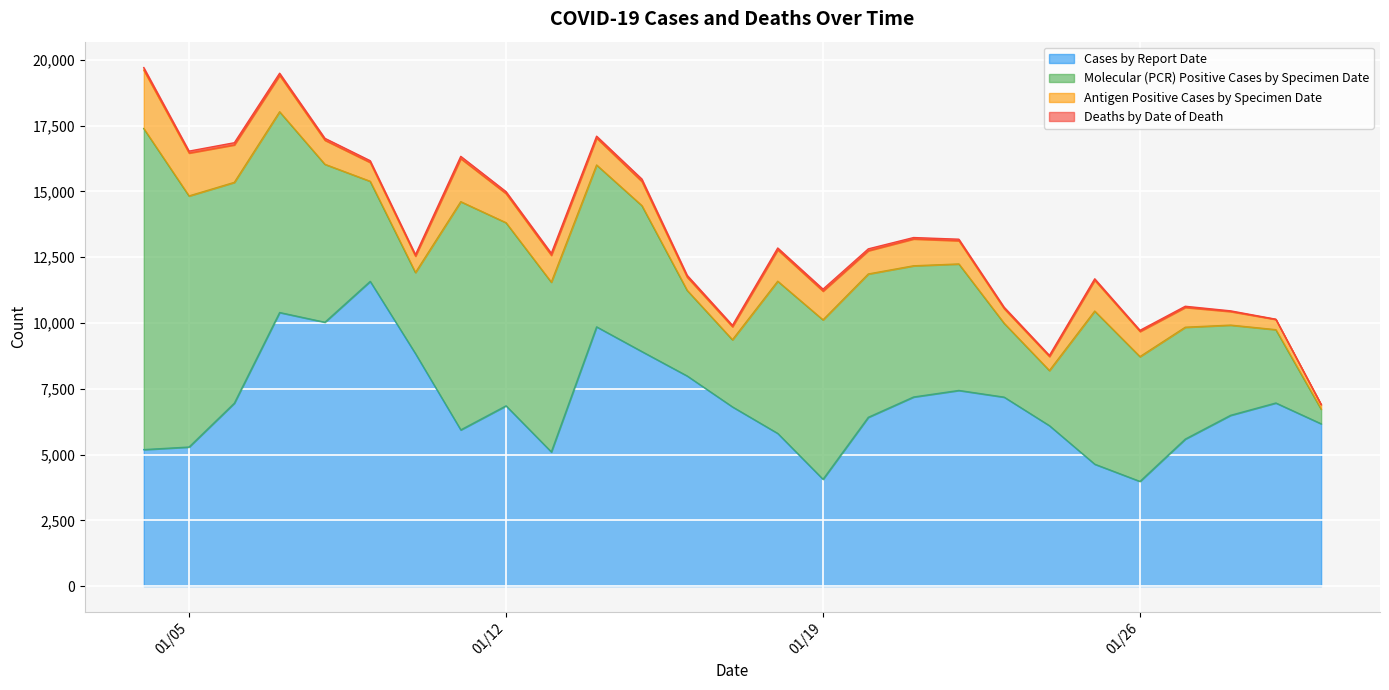

What is the value of the Molecular (PCR) Positive Cases by Specimen Date point at the 9th from the left?

6961